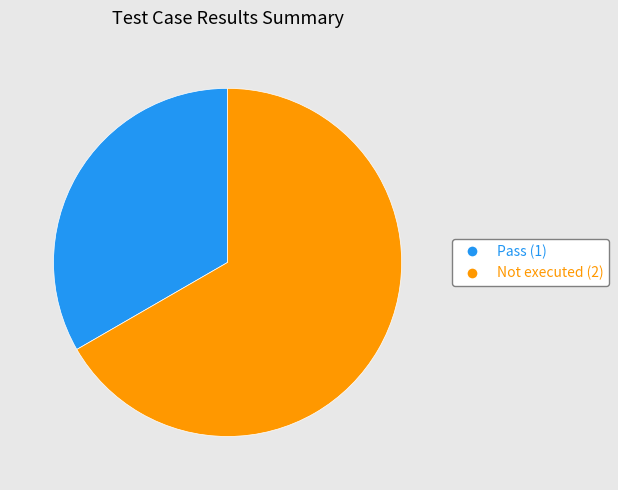

Is there any slice that represents more than half of the pie?

Yes